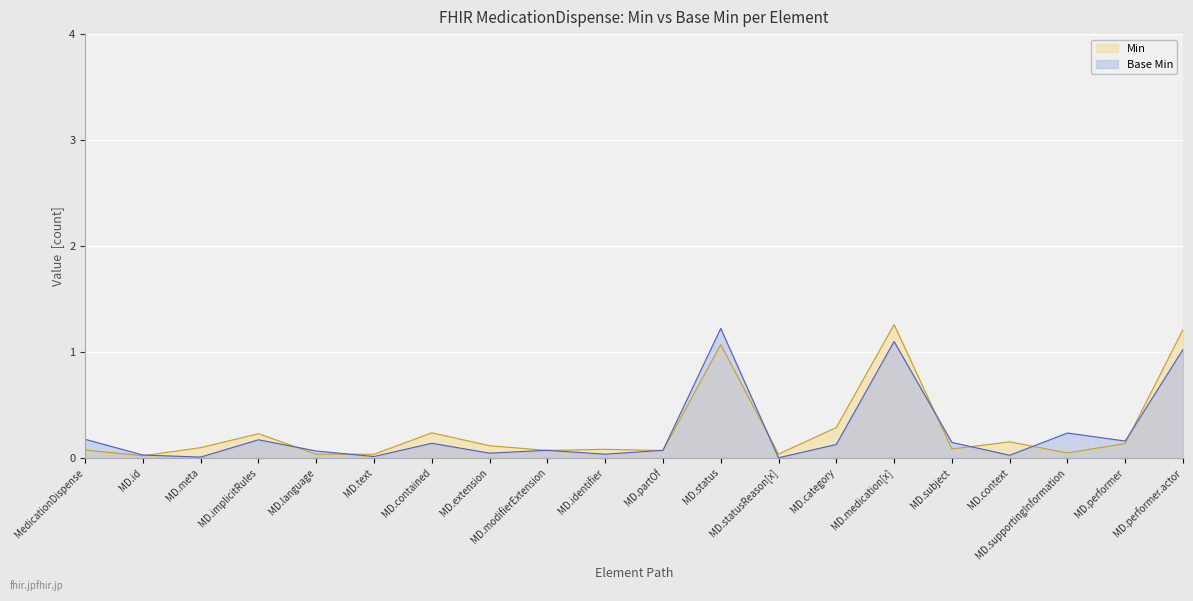

Is it true that Base Min equals 0.1 at MD.modifierExtension?

True